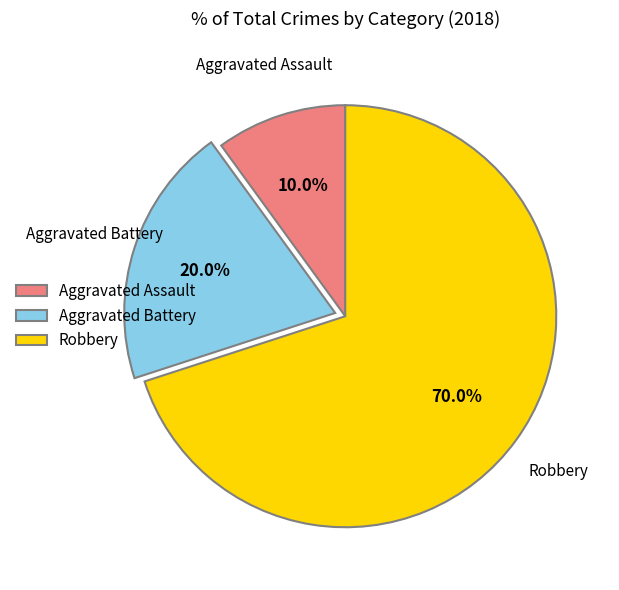

To the nearest percent, what portion does Aggravated Battery represent?

20%